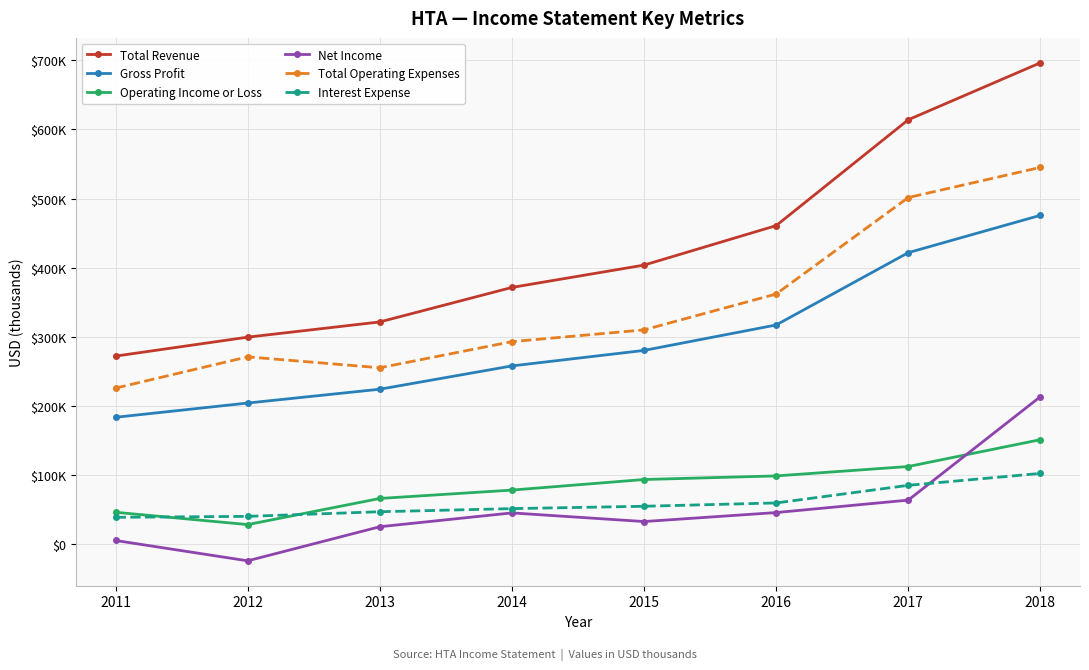

Which category has the highest value across all series?

2018